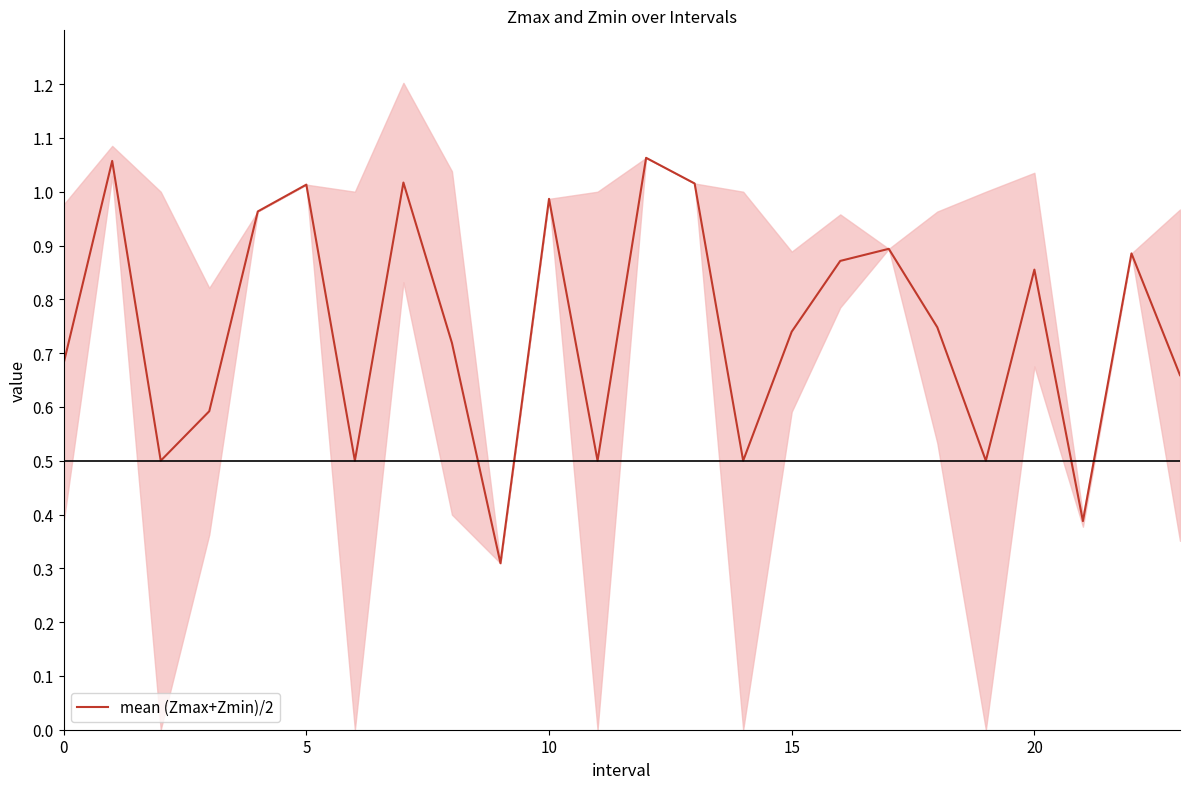

True or false: the data has more than 0 interior local peaks.

True